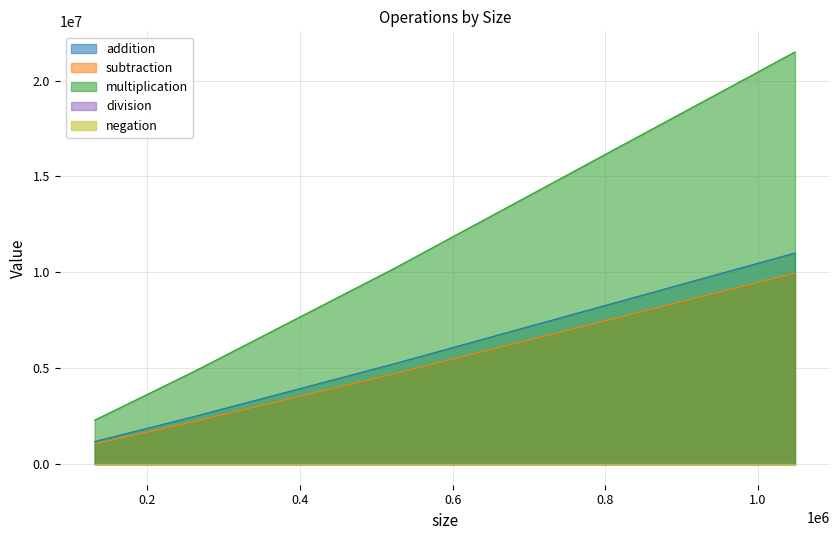

At which label does subtraction reach its peak?

1048576